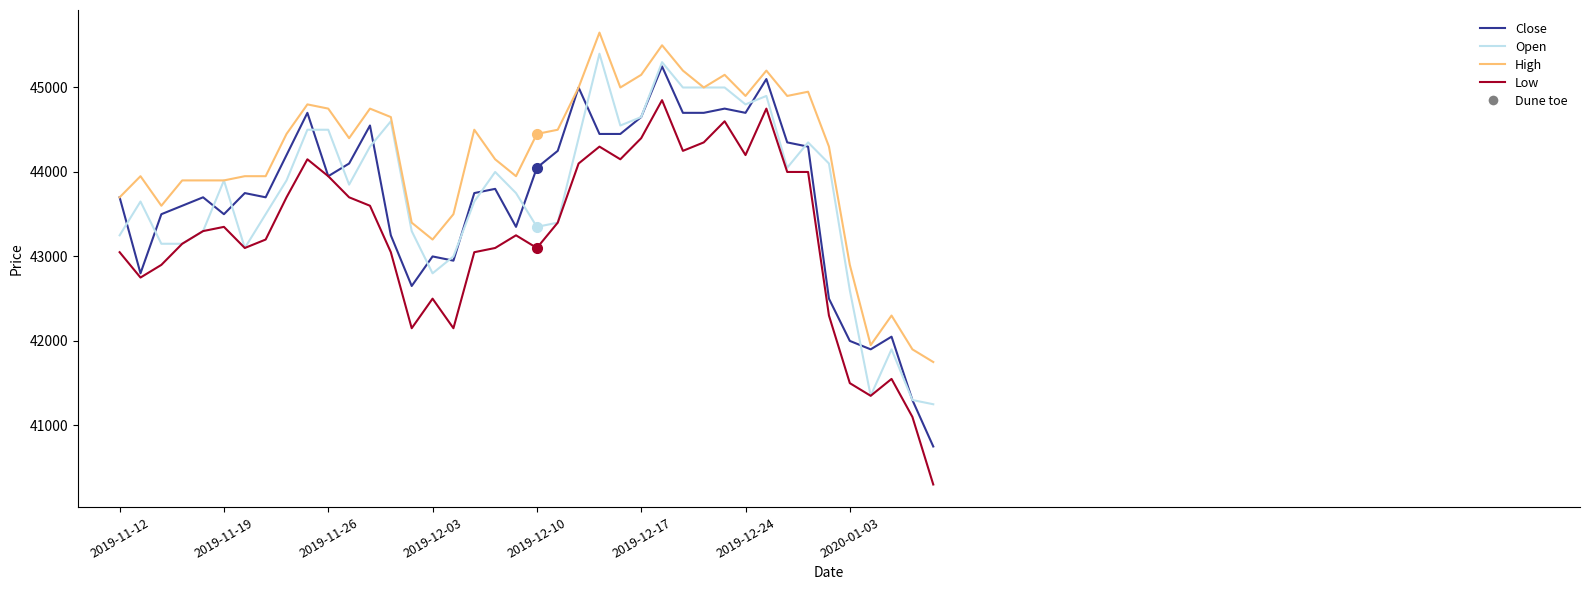

Which series has the largest total across all categories?

High